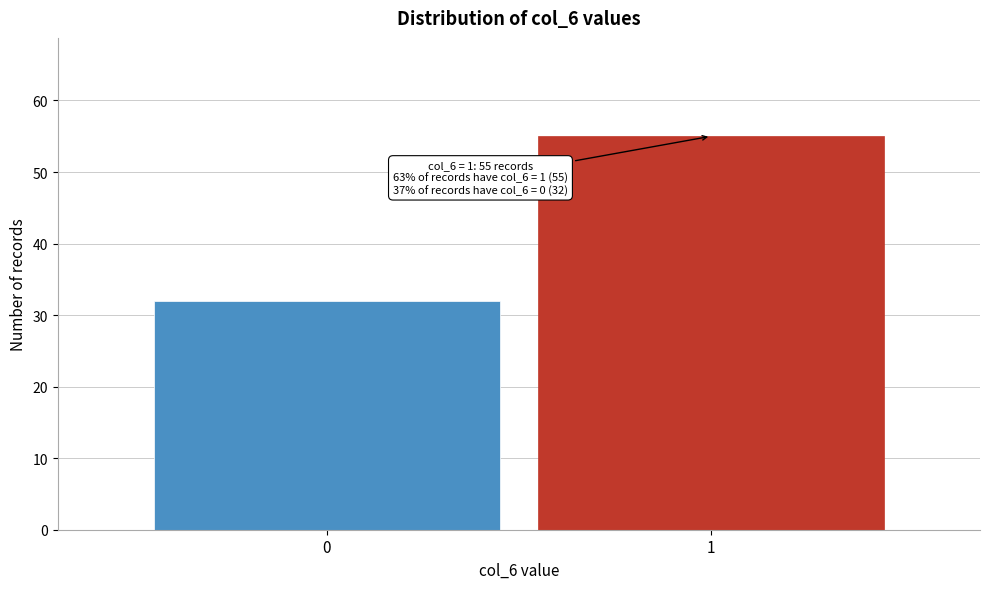

Reading left to right, what are all the values shown in this chart?

0=32	1=55